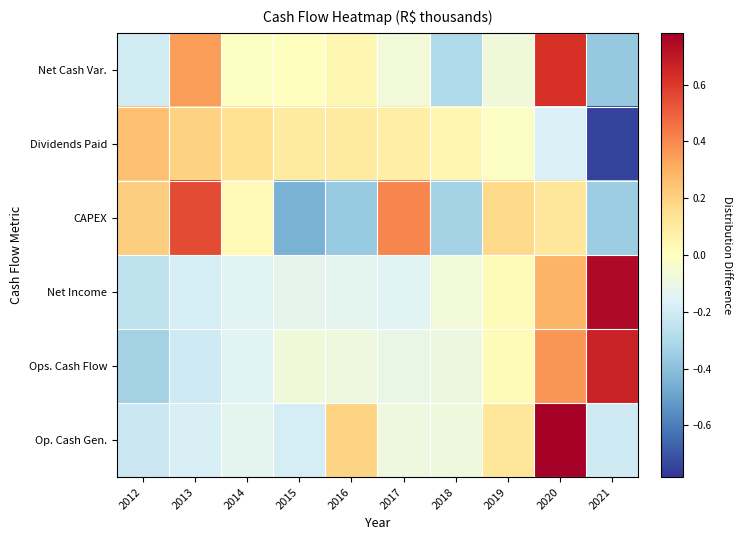

Which series has the largest total across all categories?

Net Cash Var.